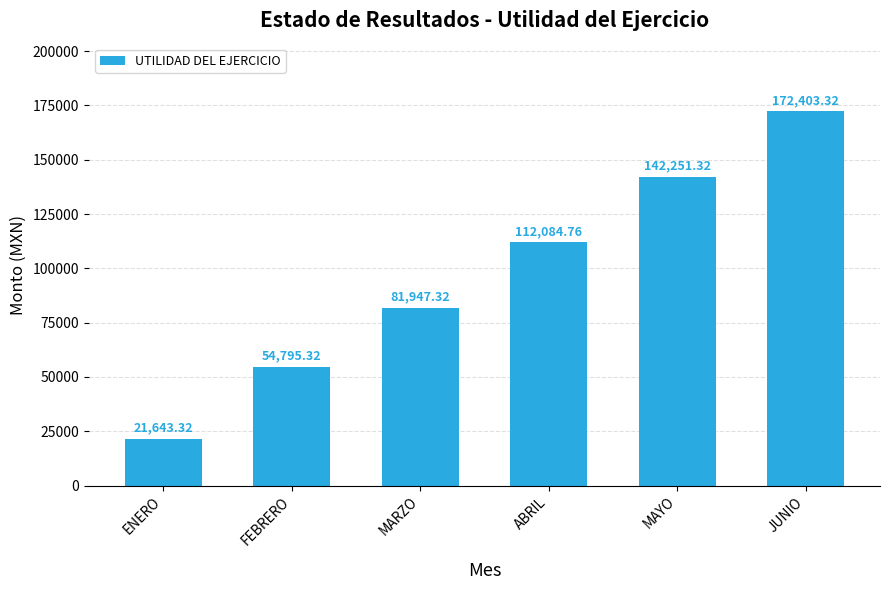

Which category has the lowest value across all series?

ENERO